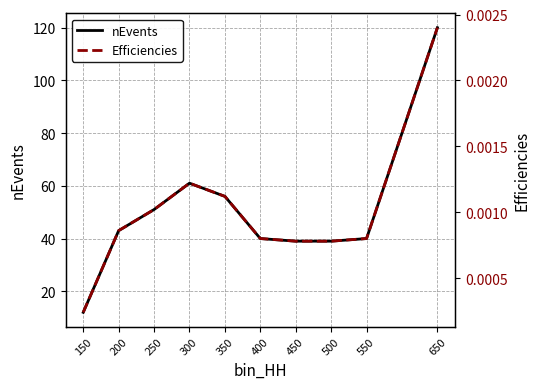

What is the total value across all series at 250?

51.0